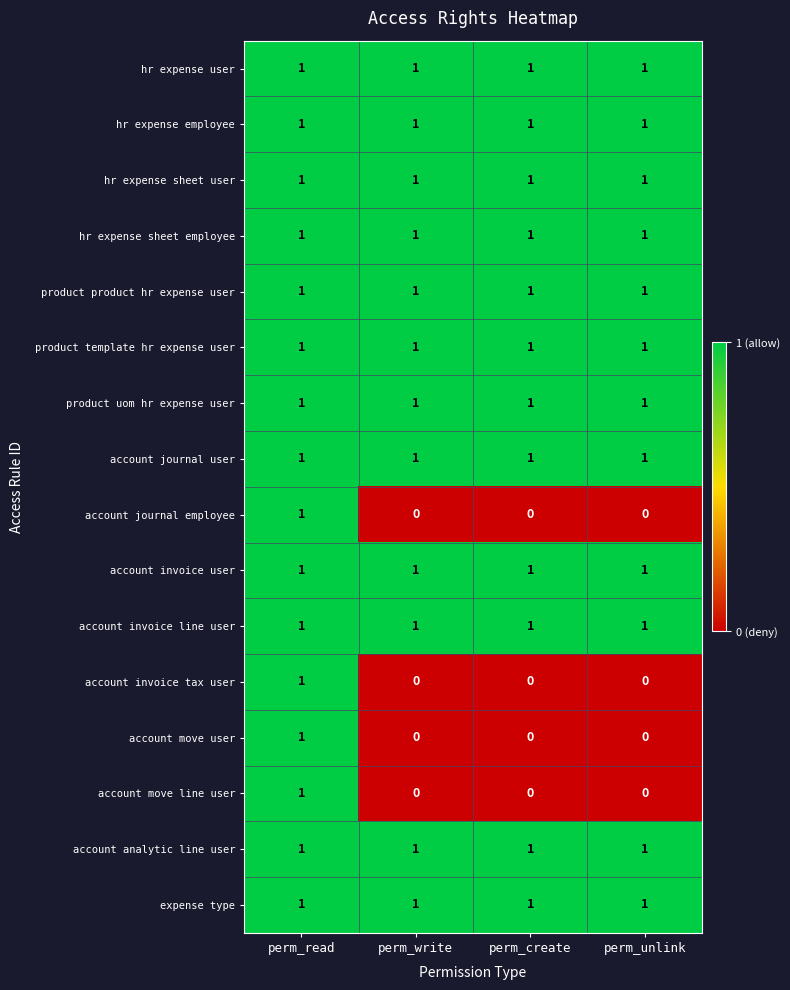

At which category is the sum across all series the highest?

perm_read